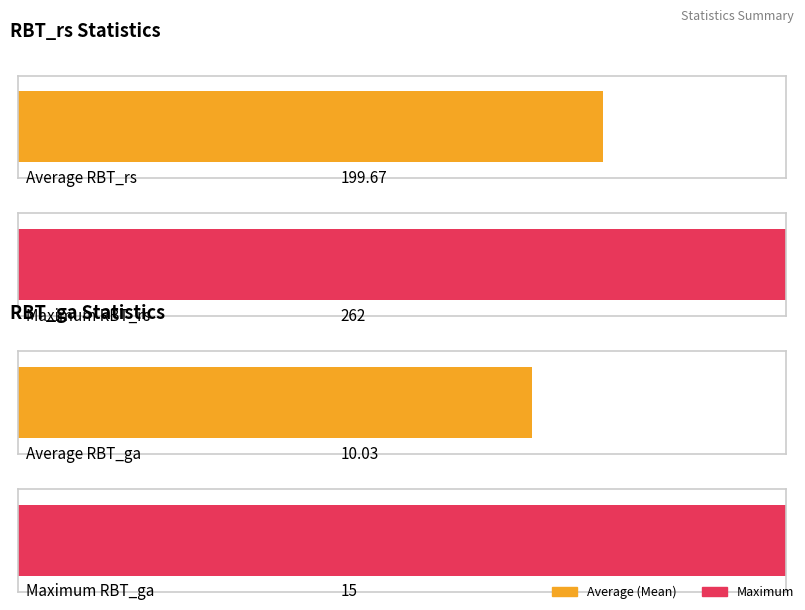

Which series has the largest total across all categories?

RBT_rs